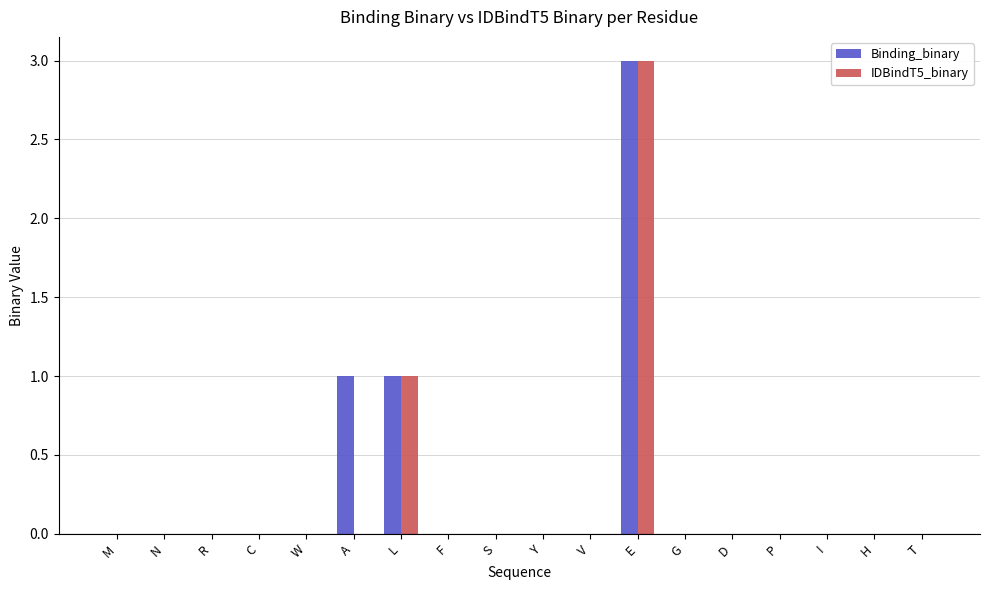

At which category is the sum across all series the highest?

E